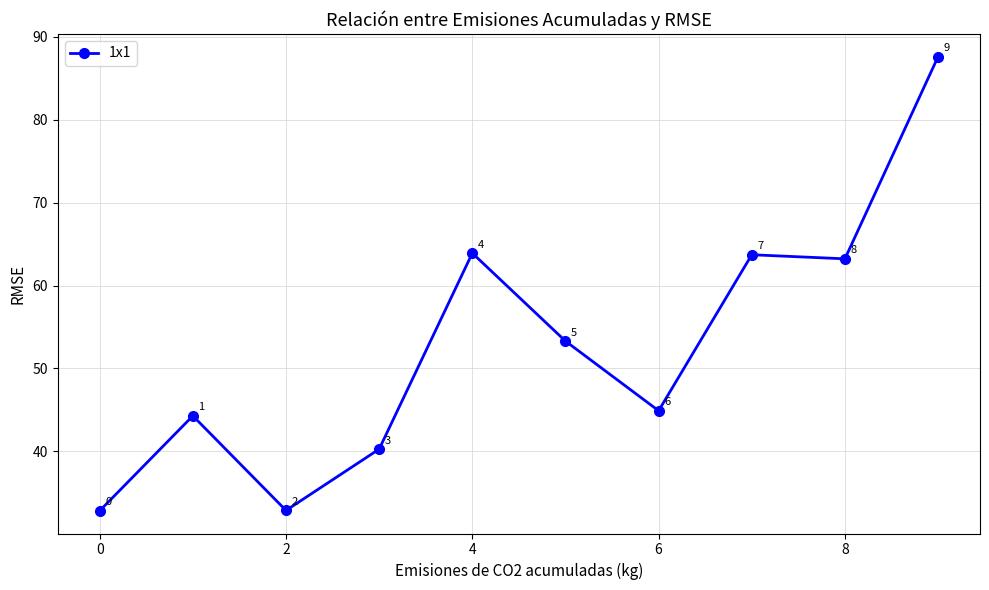

What is the difference between the second highest and second lowest values?

31.0